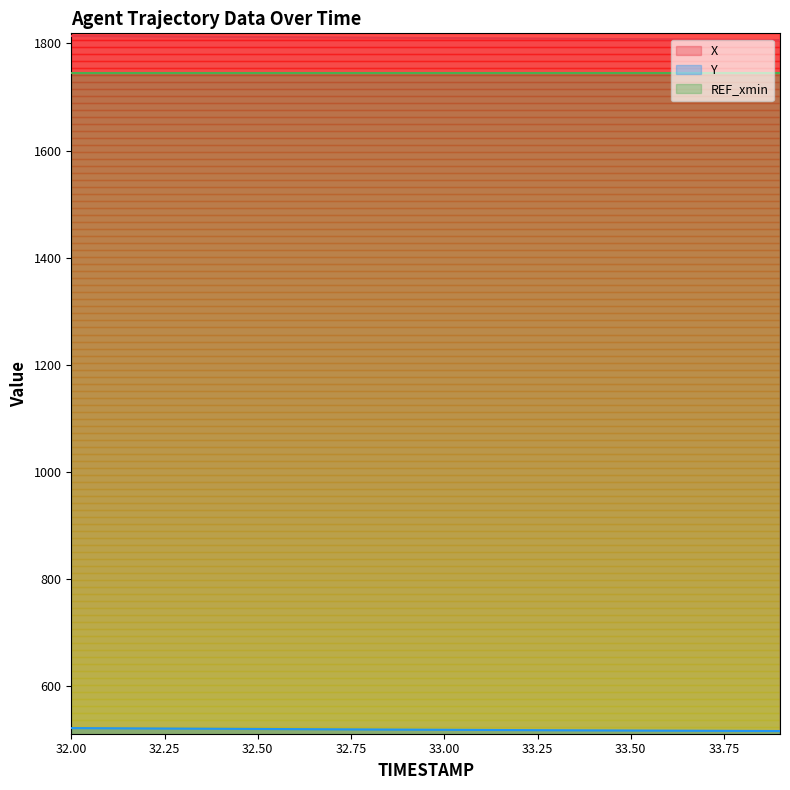

The X series shows 1809.2 at 33.2. True or false?

True